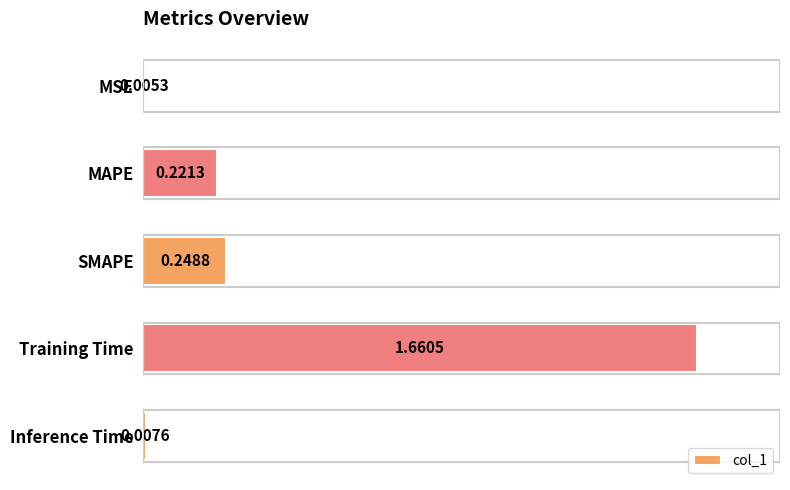

What is the sum of all values?

2.1